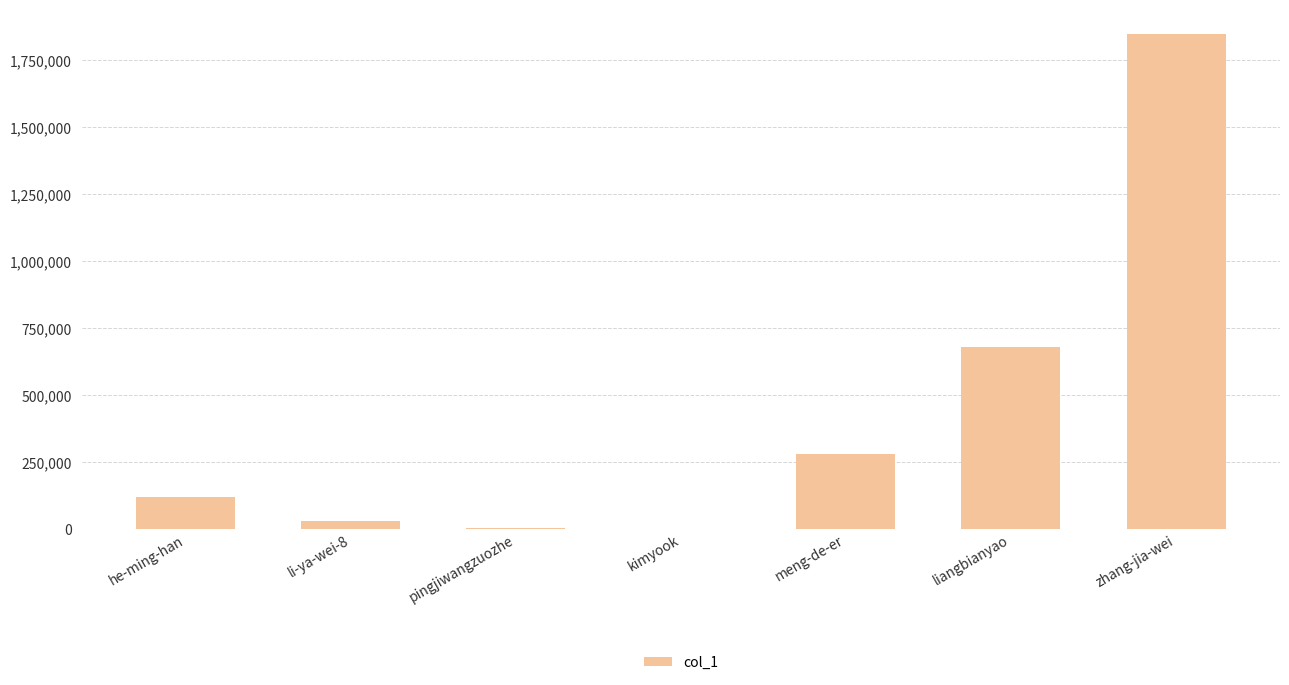

True or false: the data shows 411498 at liangbianyao.

False